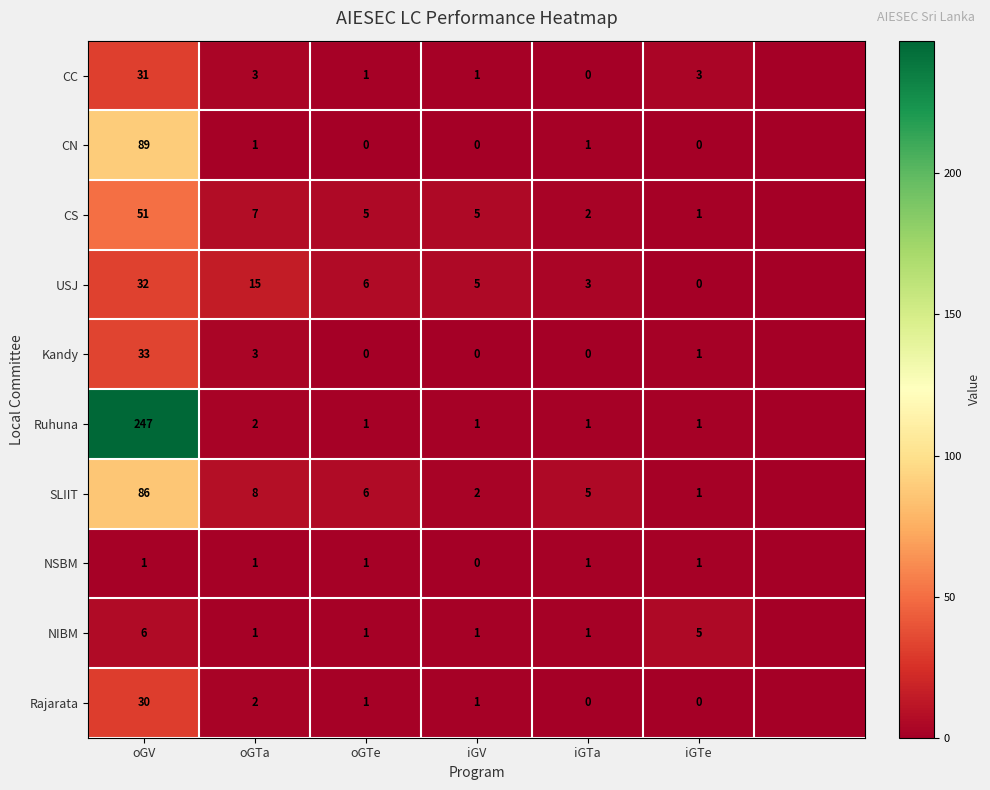

True or false: NIBM has a value of 9 at oGV.

False